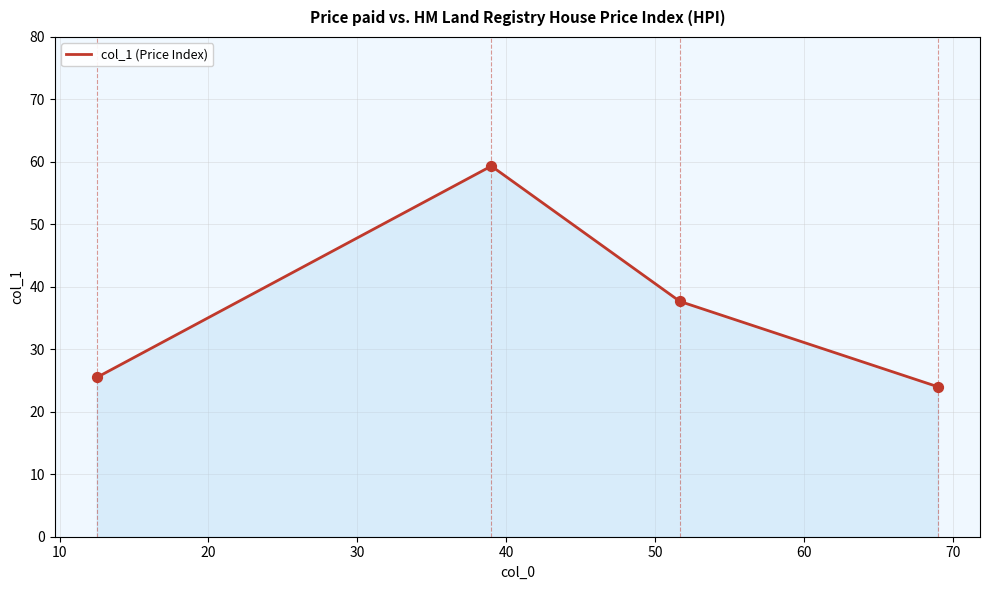

What is the greatest value displayed?

59.3